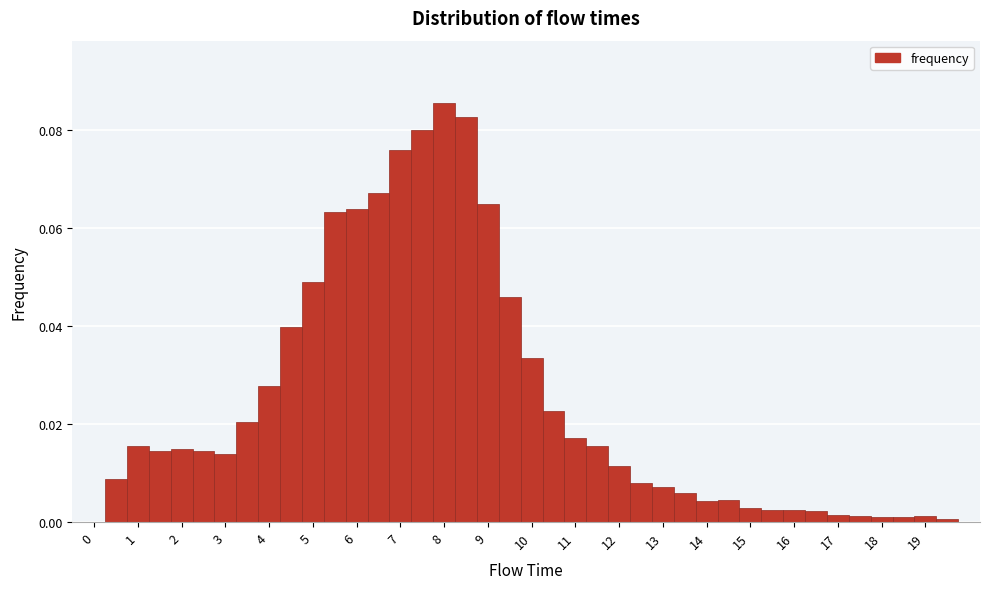

Reading left to right, list every bar in this chart as the range it spans on the x-axis followed by its height. Neither the bar edges nor the heights are printed on the chart, so give them approximately, as read against the axes.

-0.25 to 0.25: 0
0.25 to 0.75: 0.008
0.75 to 1.25: 0.016
1.25 to 1.75: 0.014
1.75 to 2.25: 0.014
2.25 to 2.75: 0.014
2.75 to 3.25: 0.014
3.25 to 3.75: 0.020
3.75 to 4.25: 0.028
4.25 to 4.75: 0.040
4.75 to 5.25: 0.048
5.25 to 5.75: 0.064
5.75 to 6.25: 0.064
6.25 to 6.75: 0.068
6.75 to 7.25: 0.076
7.25 to 7.75: 0.080
7.75 to 8.25: 0.086
8.25 to 8.75: 0.082
8.75 to 9.25: 0.064
9.25 to 9.75: 0.046
9.75 to 10.25: 0.034
10.25 to 10.75: 0.022
10.75 to 11.25: 0.018
11.25 to 11.75: 0.016
11.75 to 12.25: 0.012
12.25 to 12.75: 0.008
12.75 to 13.25: 0.008
13.25 to 13.75: 0.006
13.75 to 14.25: 0.004
14.25 to 14.75: 0.004
14.75 to 15.25: 0.002
15.25 to 15.75: 0.002
15.75 to 16.25: 0.002
16.25 to 16.75: 0.002
16.75 to 17.25: under 0.002
17.25 to 17.75: under 0.002
17.75 to 18.25: under 0.002
18.25 to 18.75: under 0.002
18.75 to 19.25: under 0.002
19.25 to 19.75: under 0.002